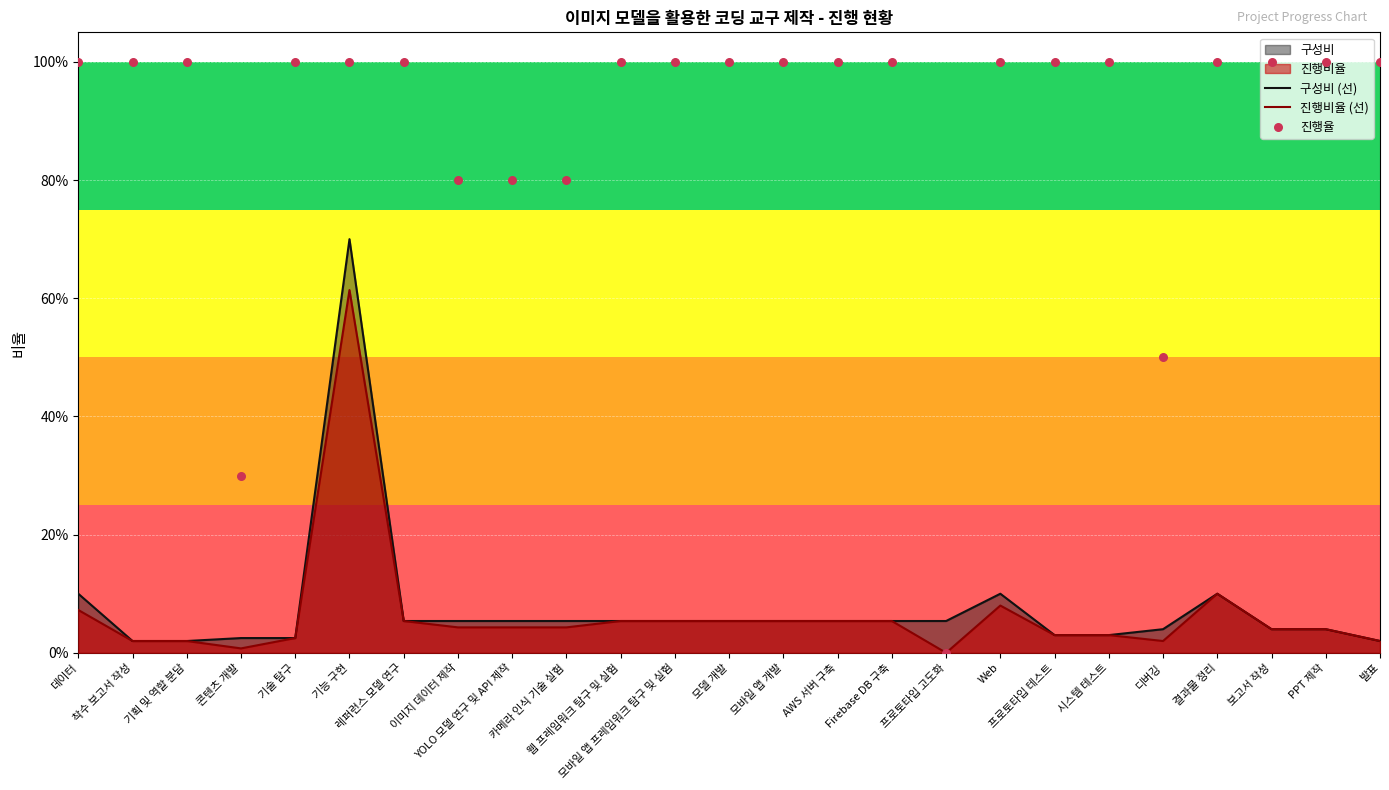

Which series reaches the minimum Y coordinate?

진행비율 (선)